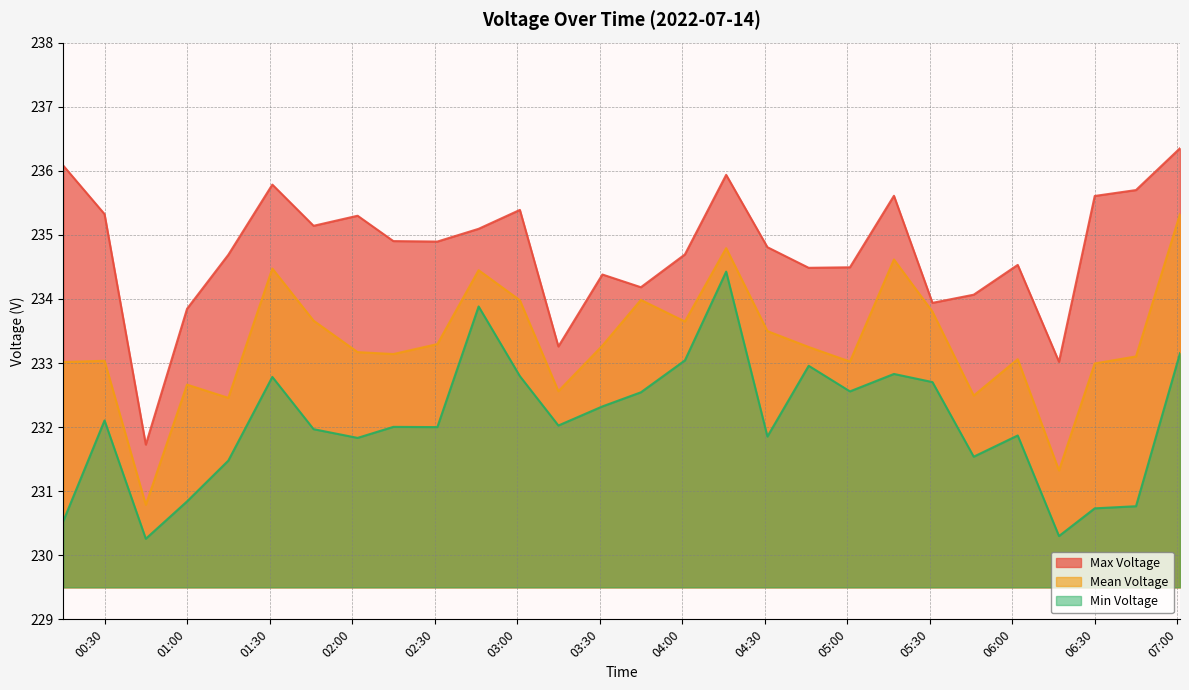

What value does the Max Voltage series have at 01:00?

233.8